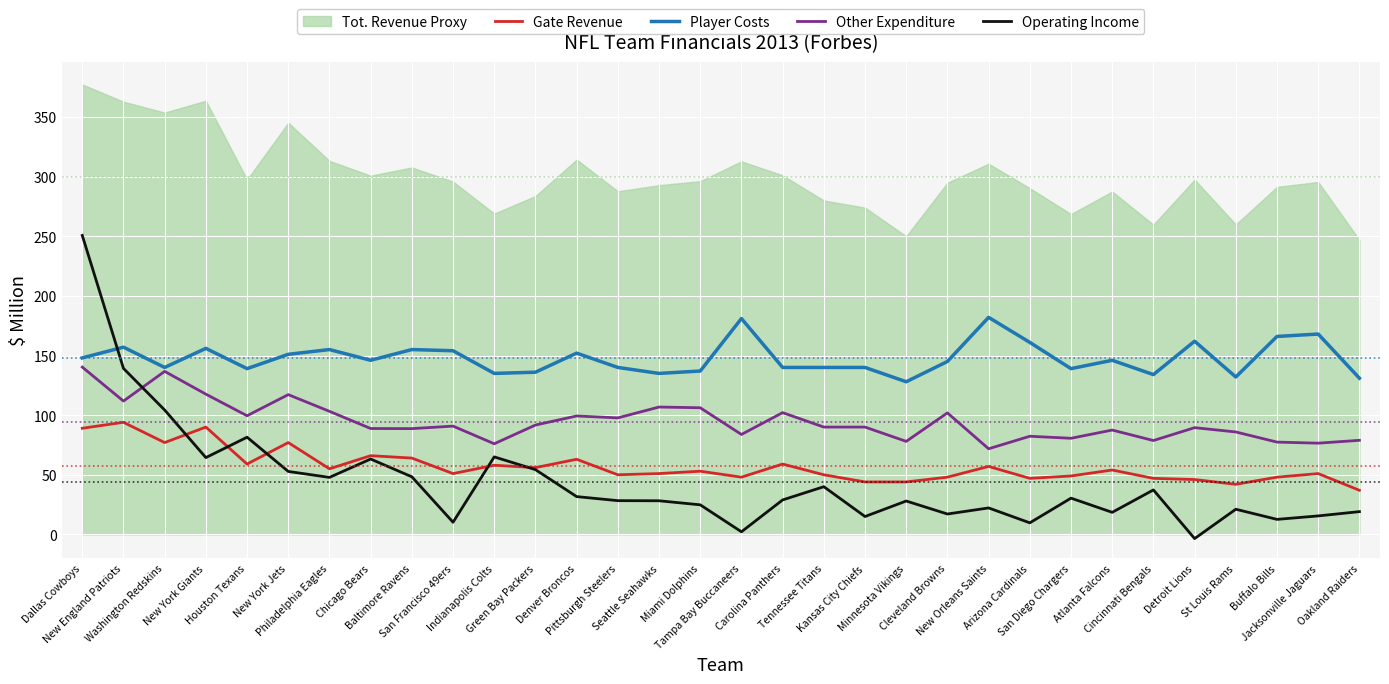

Count the number of categories in the chart.

32